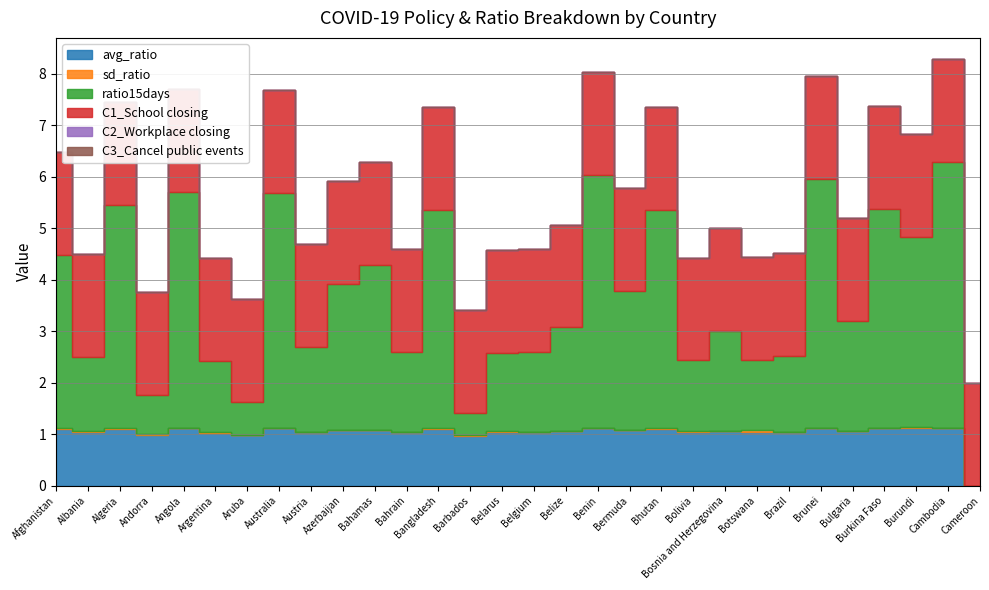

How many values in the sd_ratio series exceed 0?

29